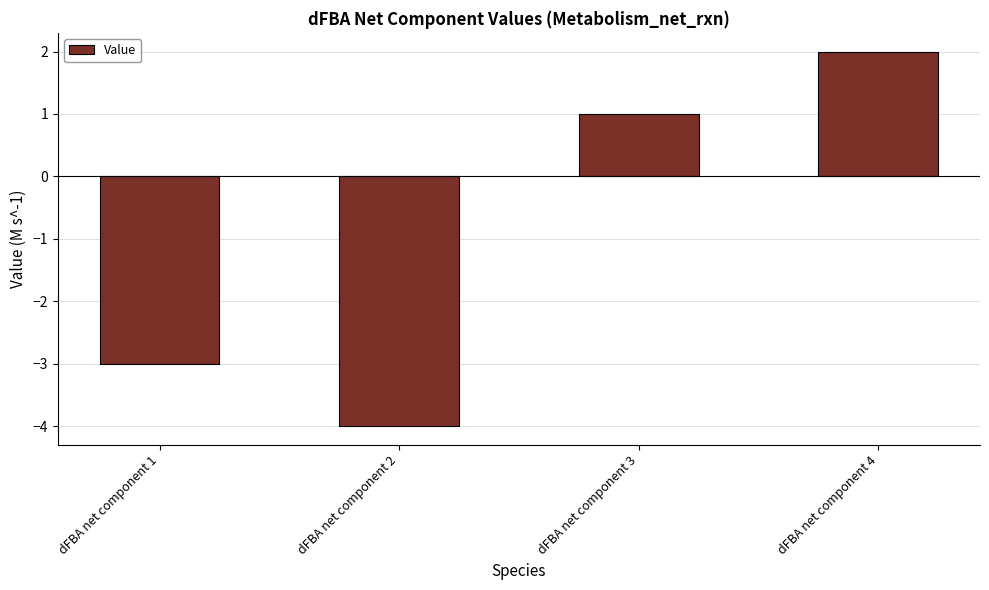

Are the bars grouped side by side (vs. stacked)?

No